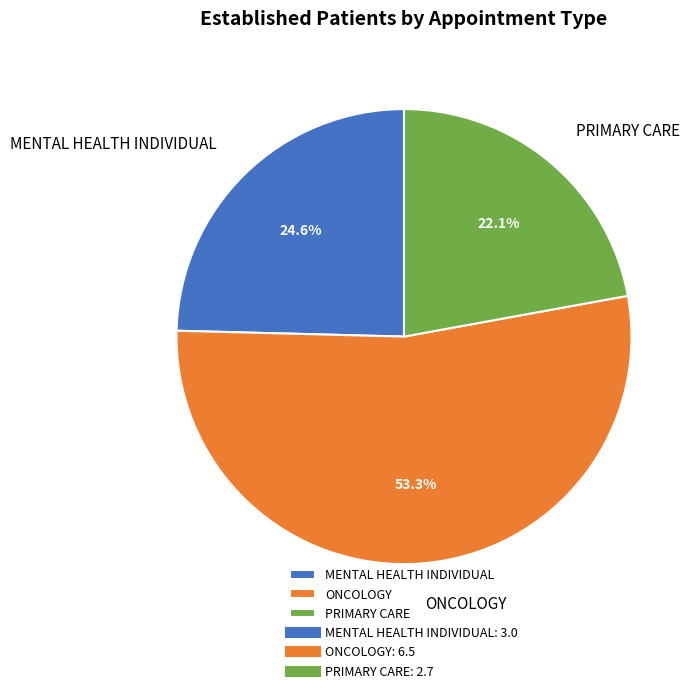

Do PRIMARY CARE and ONCOLOGY together represent more than half of the pie?

Yes